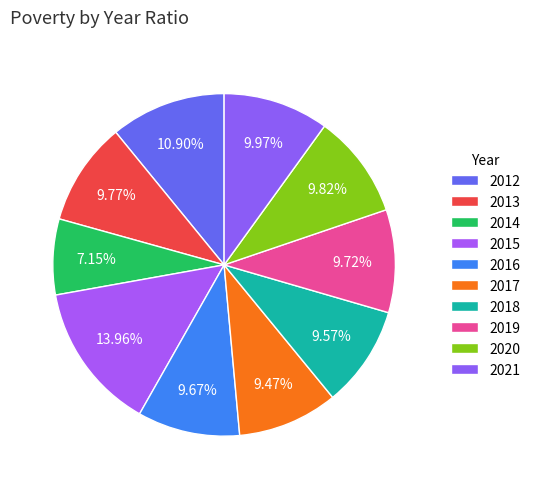

Does any single category account for the majority?

No